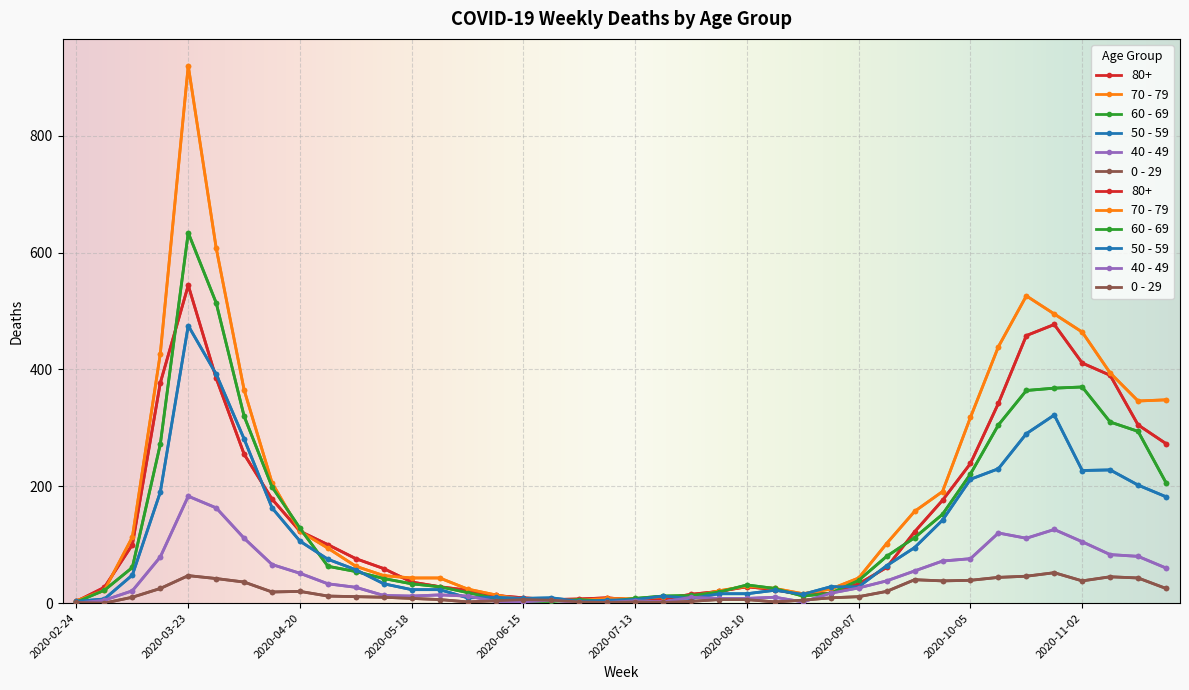

Rank the series at 2020-03-23 from lowest to highest value.

0 - 29, 40 - 49, 50 - 59, 80+, 60 - 69, 70 - 79